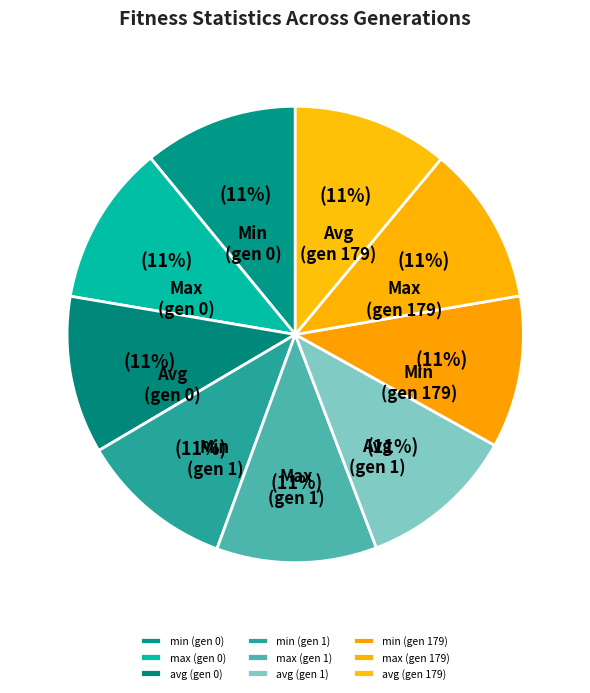

True or false: max (gen 0) accounts for 1% of the total.

False